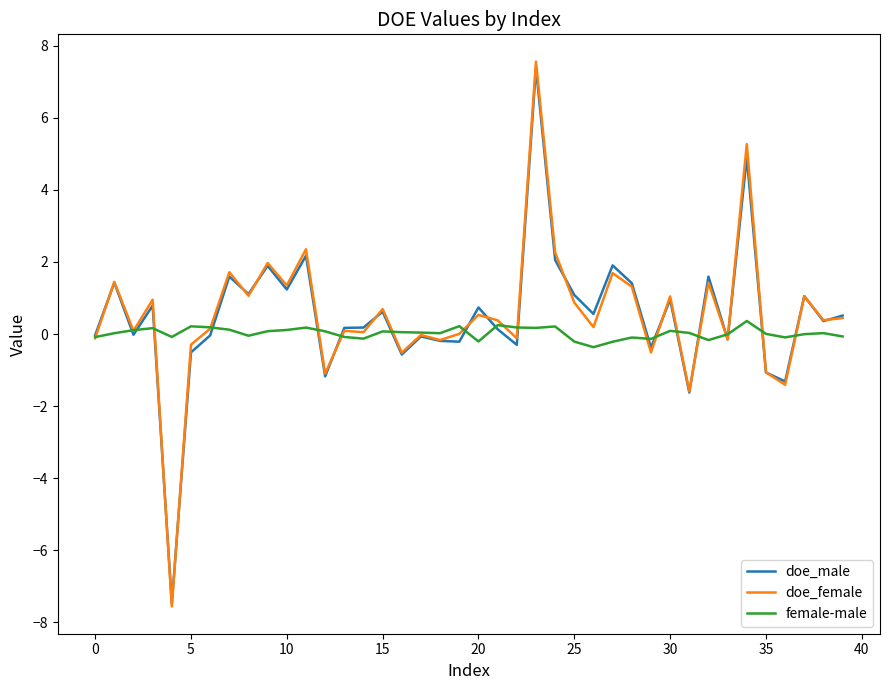

How many lines are shown in the chart?

3